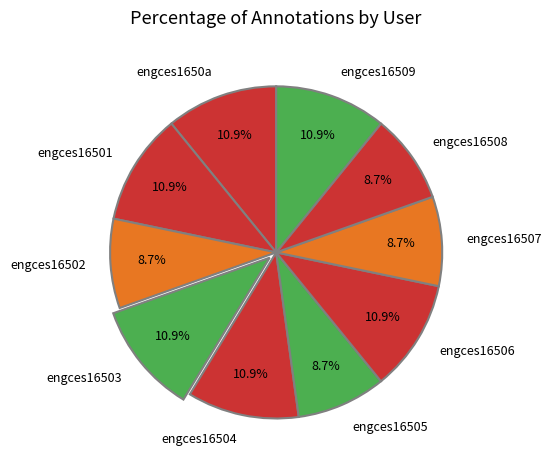

The engces16501 slice represents 11% of the pie. True or false?

True